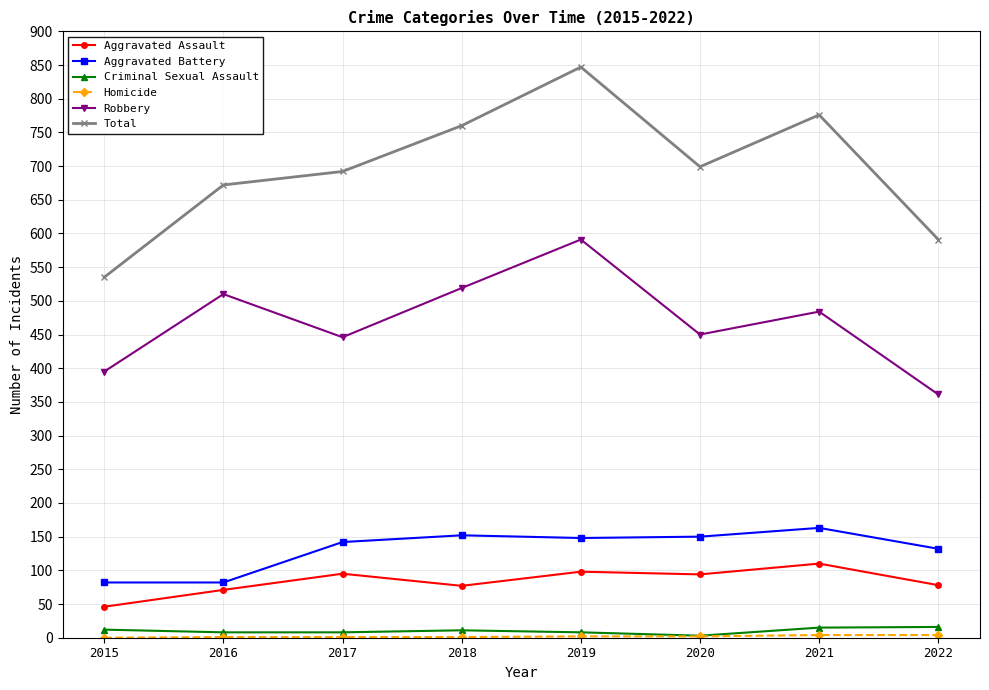

What is the value of the Aggravated Battery point at the 4th from the left?

152